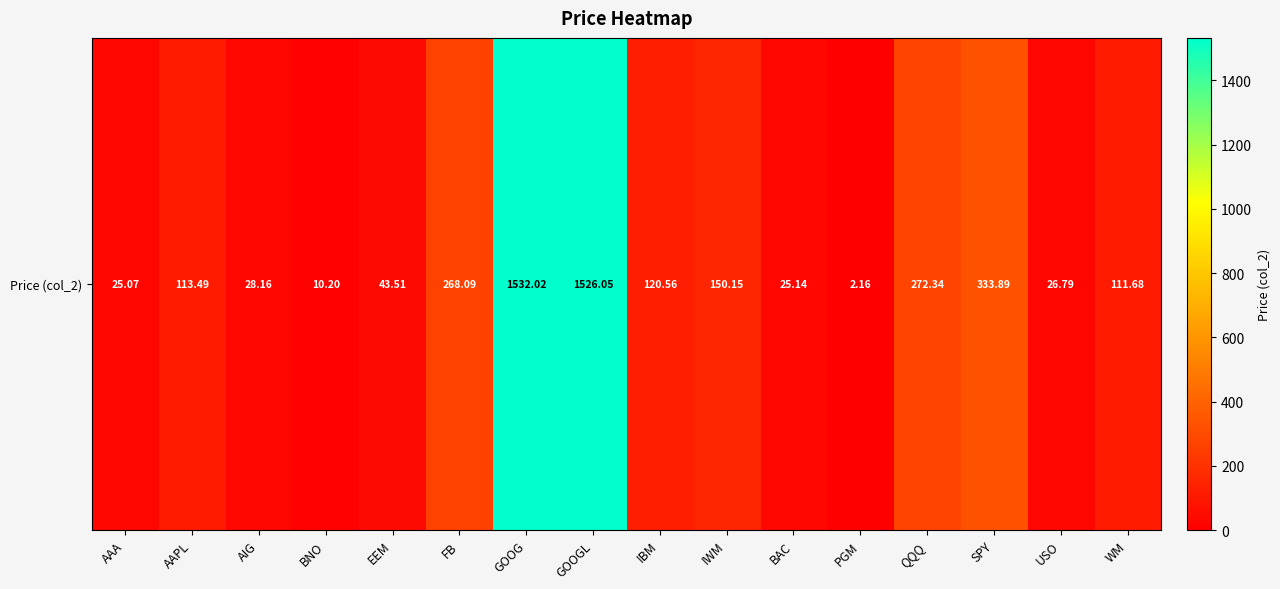

Rank the categories by value from lowest to highest.

PGM, BNO, AAA, BAC, USO, AIG, EEM, WM, AAPL, IBM, IWM, FB, QQQ, SPY, GOOGL, GOOG